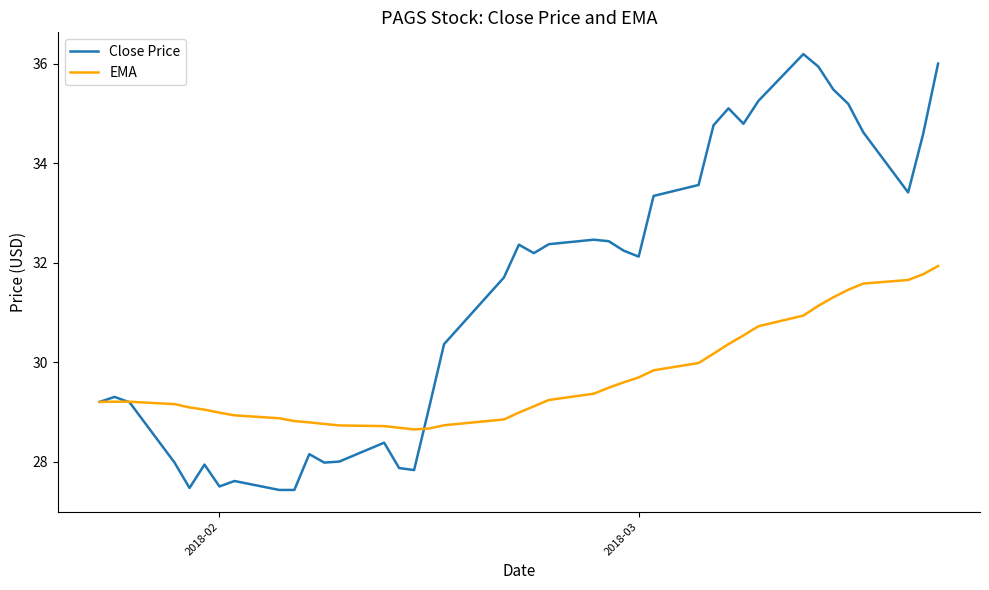

Which series has the largest total across all categories?

Close Price